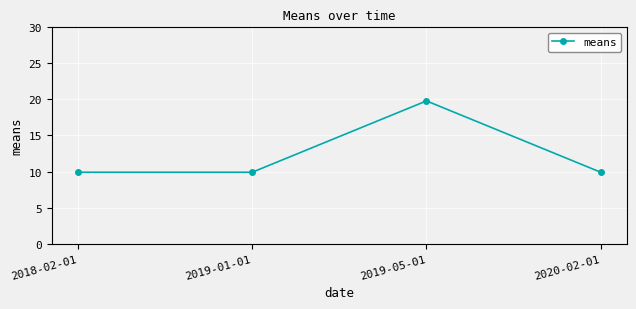

How many lines are shown in the chart?

1